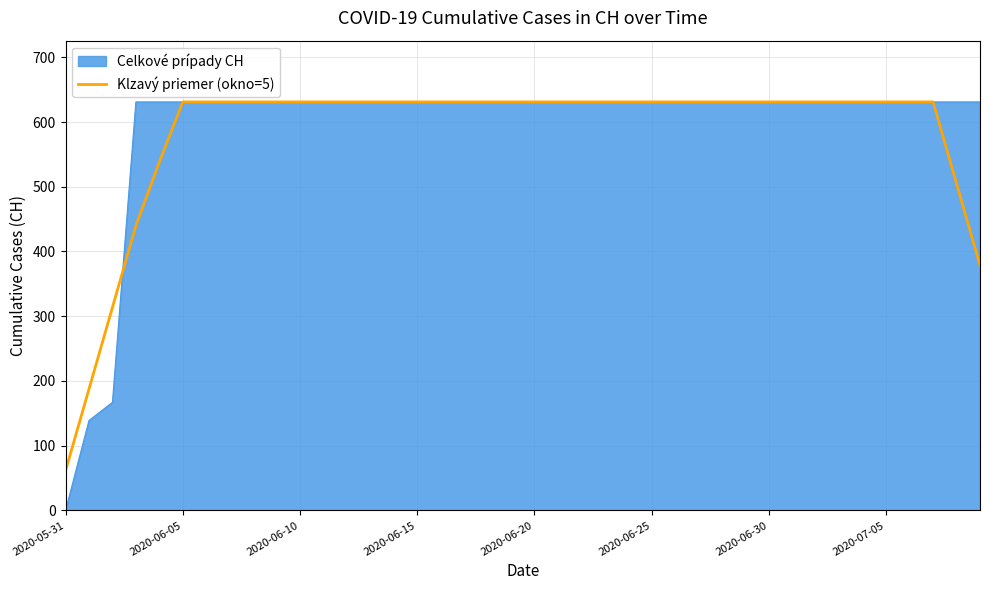

What is the maximum value for Klzavý priemer (okno=5)?

631.0